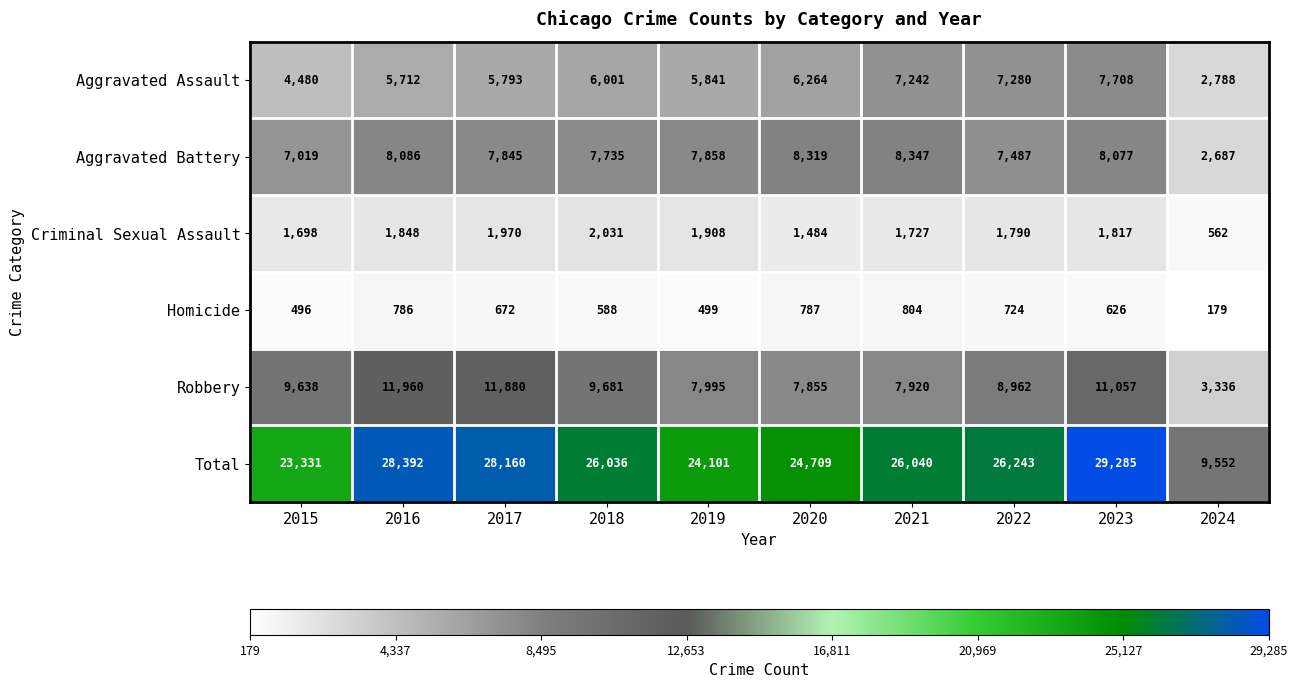

Which series has the widest spread of values?

Total